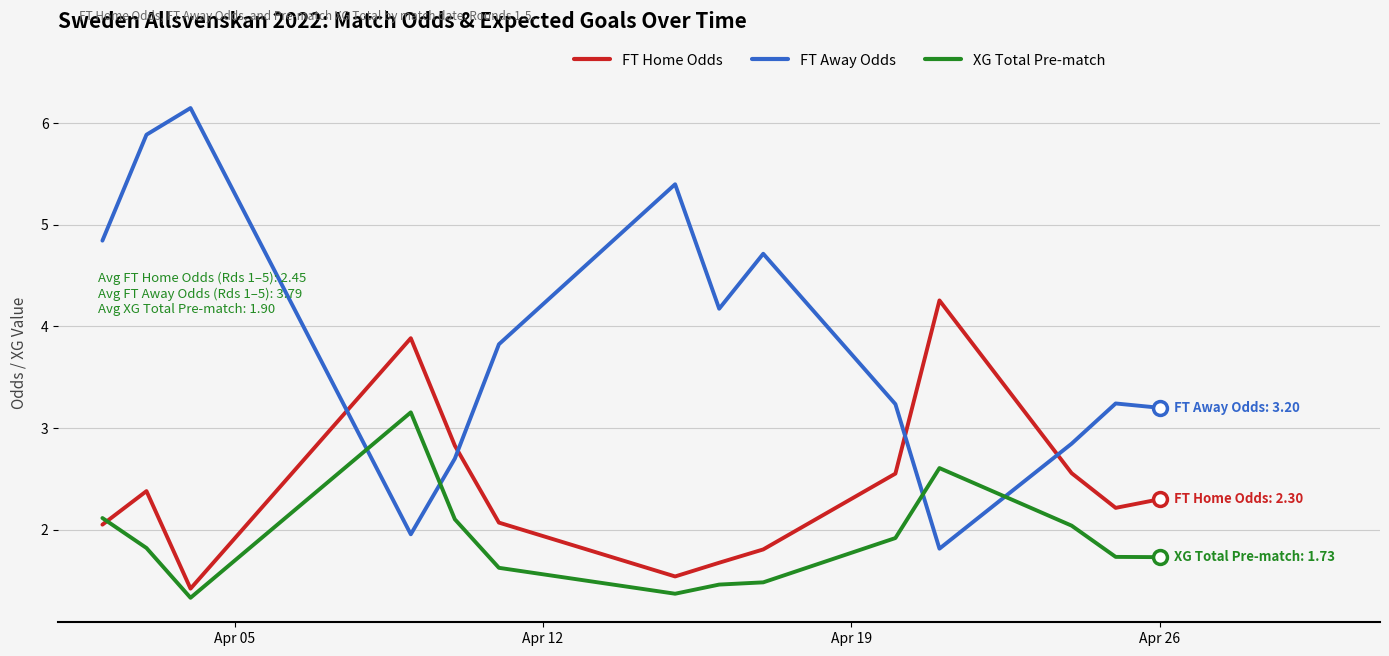

What is the maximum value shown in the chart?

6.2